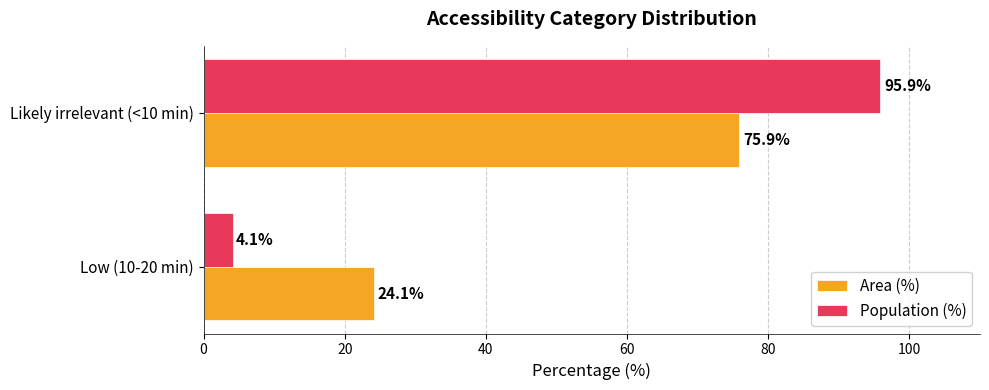

True or false: Population (%) has a value of 4.1 at Low (10-20 min).

True